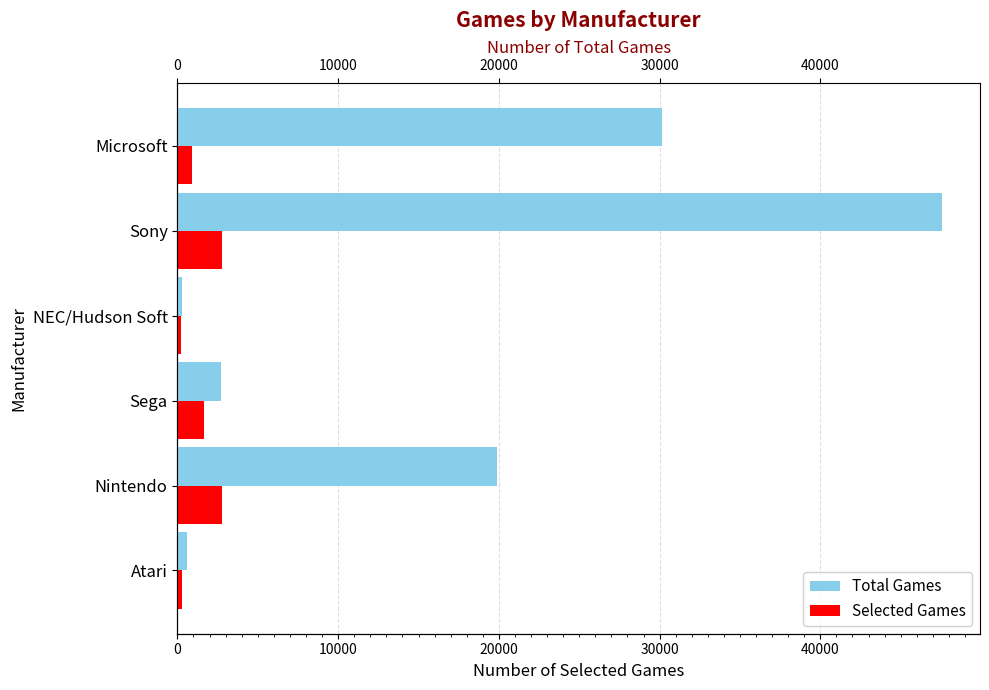

What is the value of the Total Games bar at the 4th from the left?

276